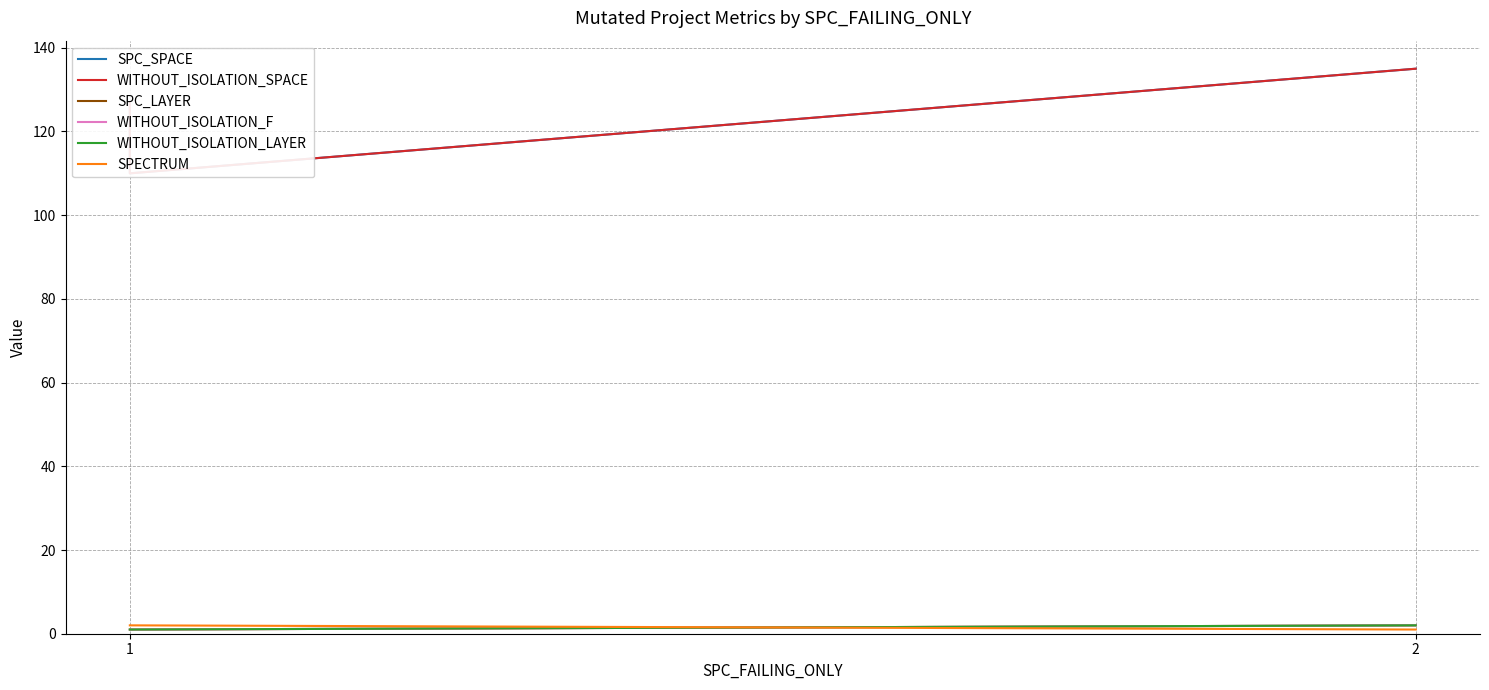

What is the greatest value displayed?

135